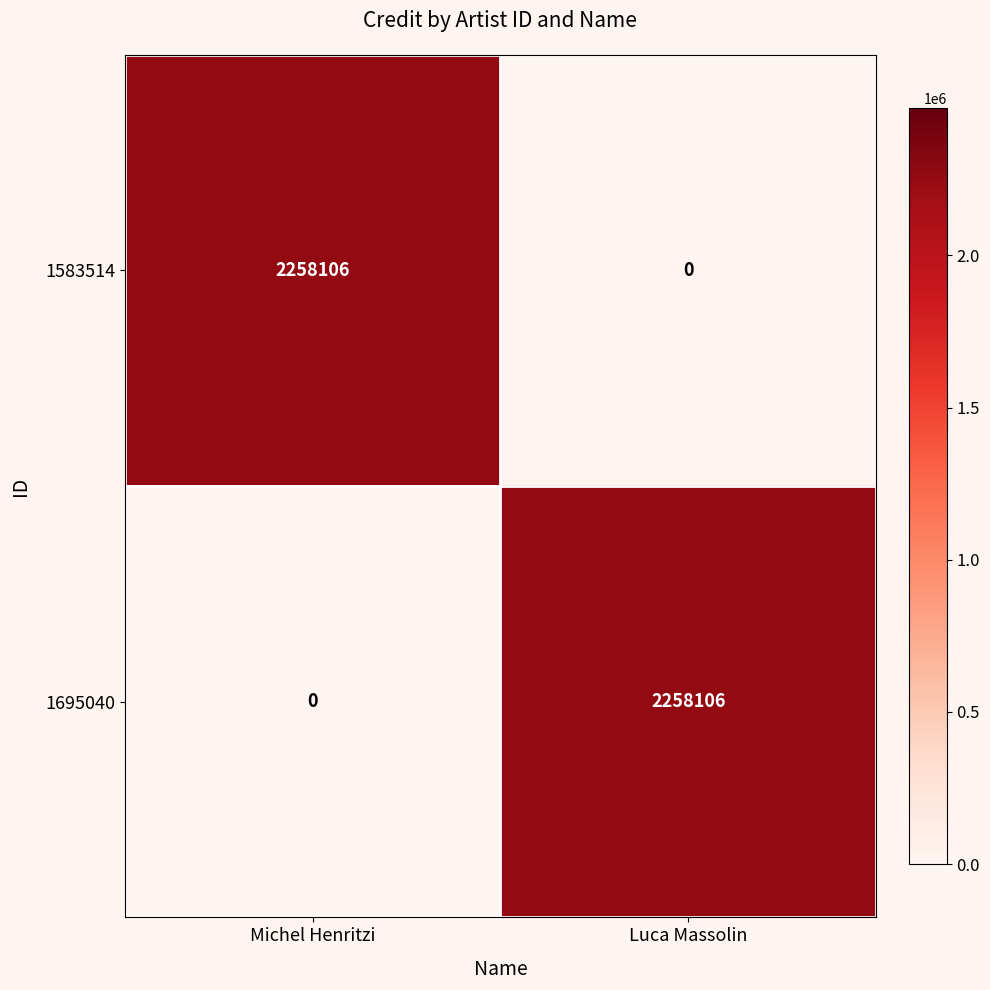

What value does the 1695040 series have at Luca Massolin?

2258106